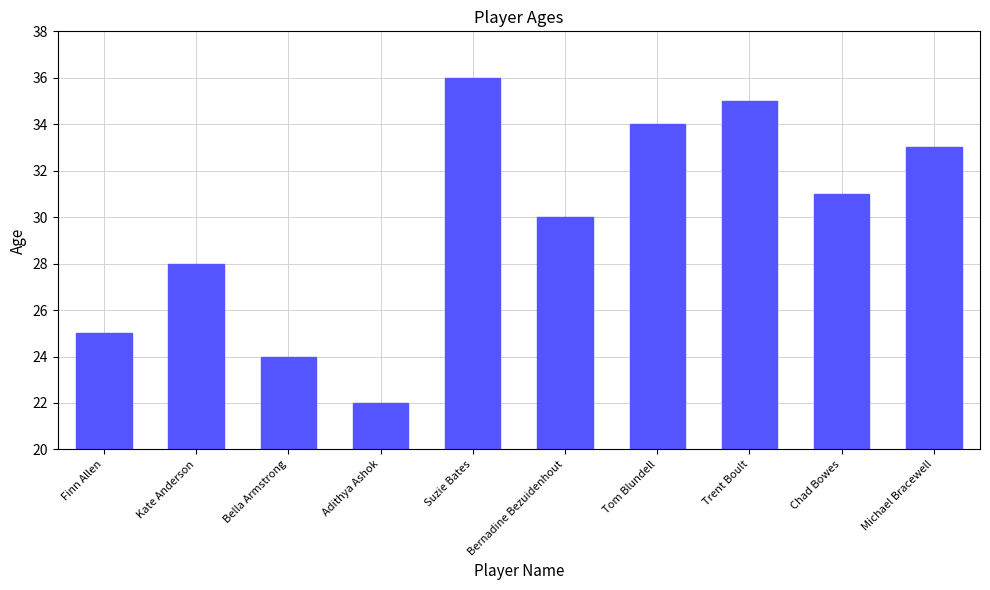

Approximately how many times larger is the value at Bella Armstrong compared to Michael Bracewell?

0.7